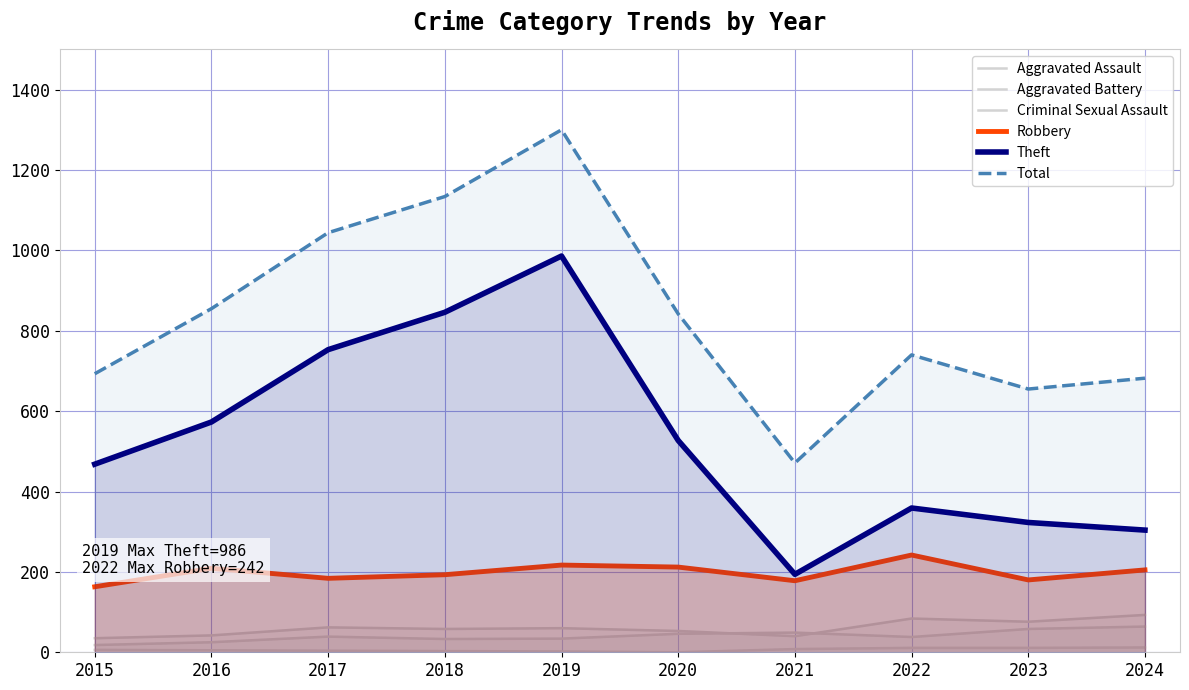

Does the chart display data point markers on the line(s)?

No